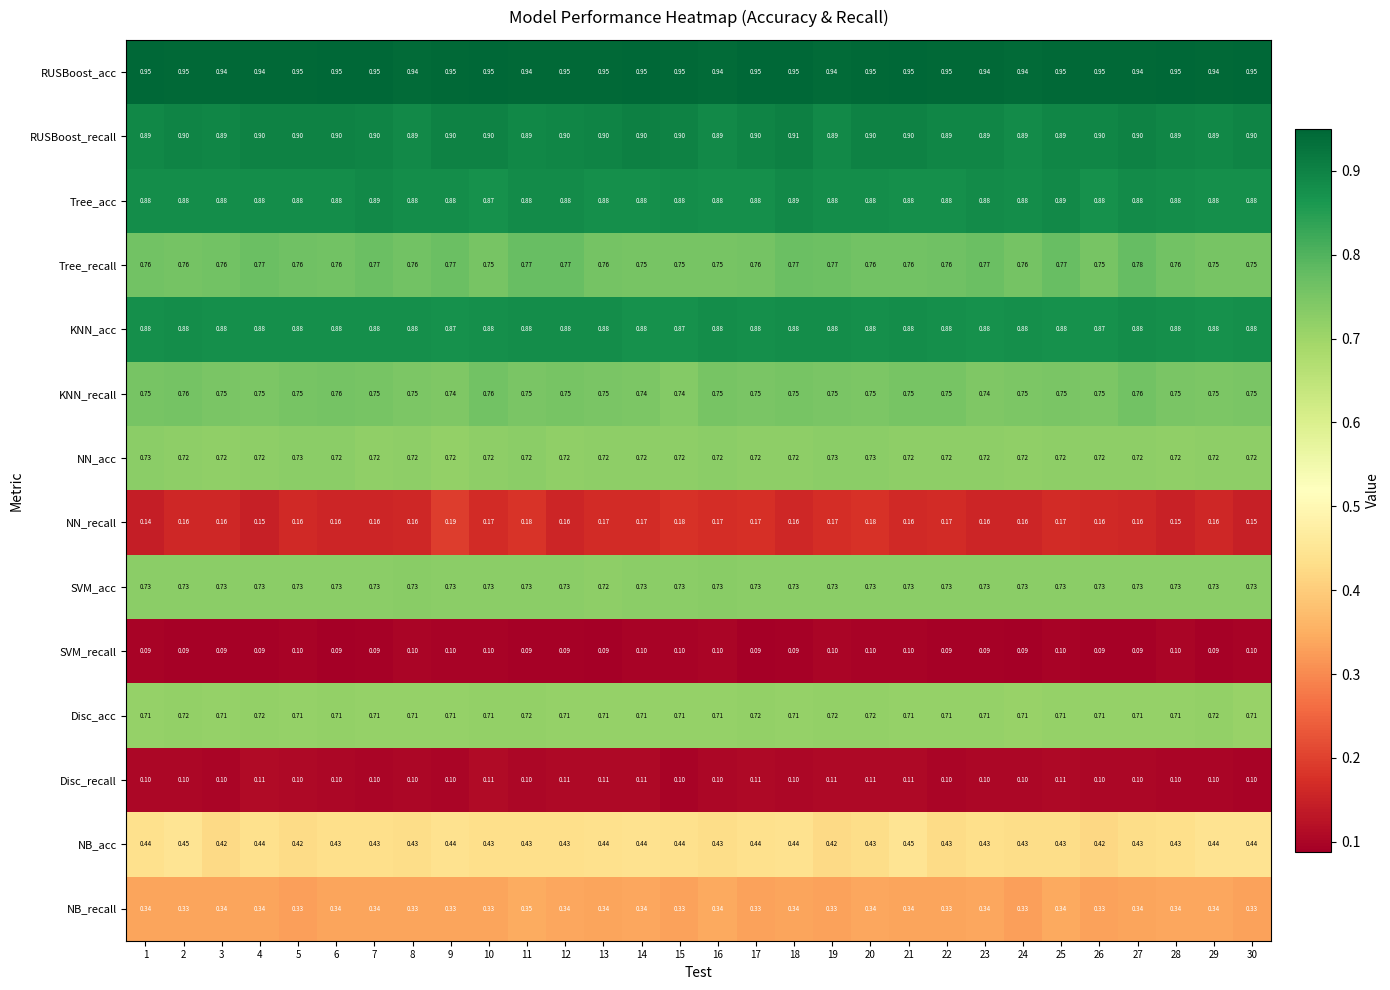

Which series has the largest range (max minus min)?

NN_recall